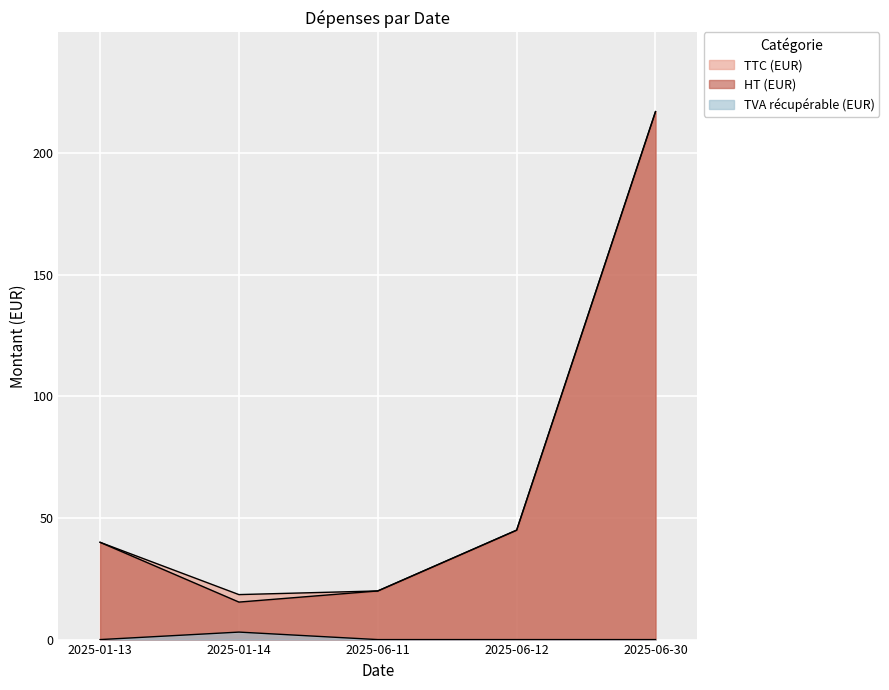

True or false: TVA récupérable (EUR) and TTC (EUR) cross at least once.

False